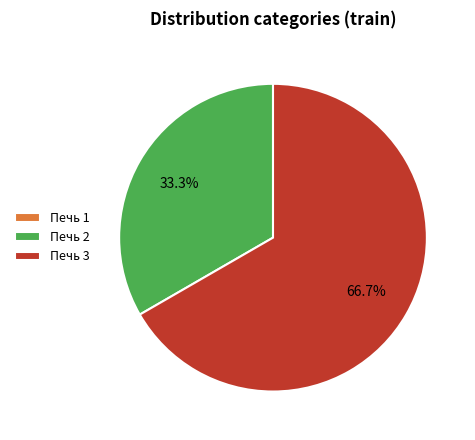

What is the largest slice in the pie chart?

Печь 3